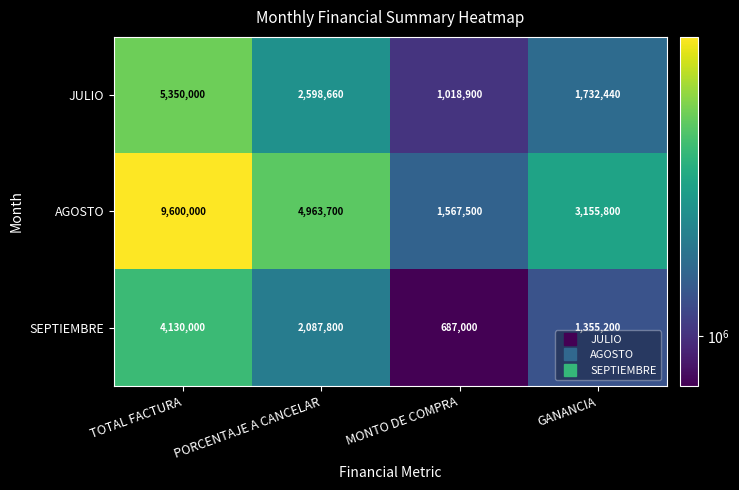

What is the average value of the SEPTIEMBRE series?

2065000